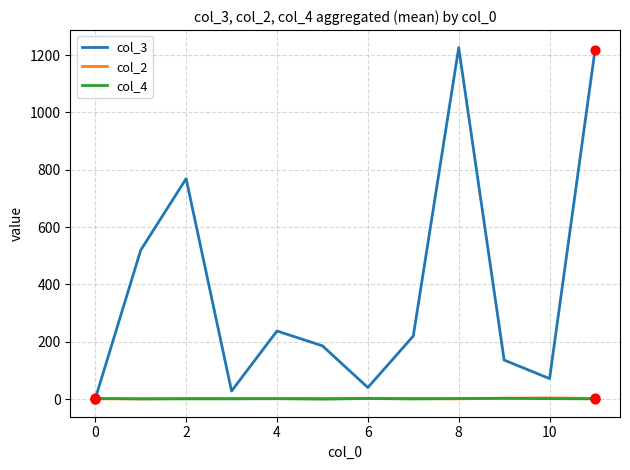

Which series has the largest total across all categories?

col_3